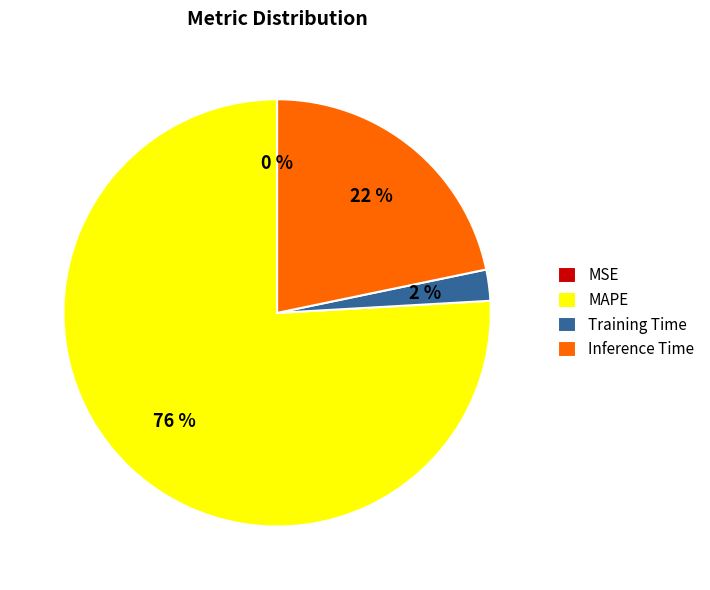

Does Inference Time account for over 50% of the chart?

No